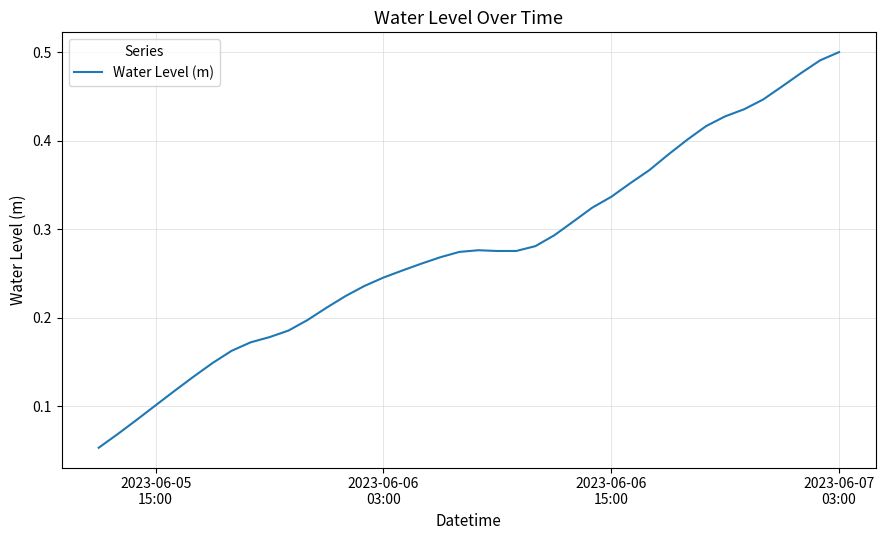

Does the chart have visible grid lines?

Yes